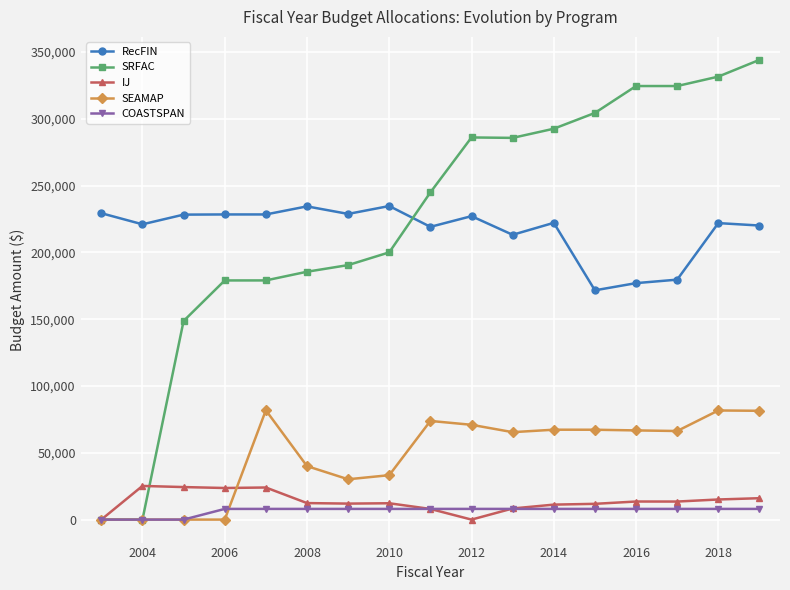

How many lines are shown in the chart?

5